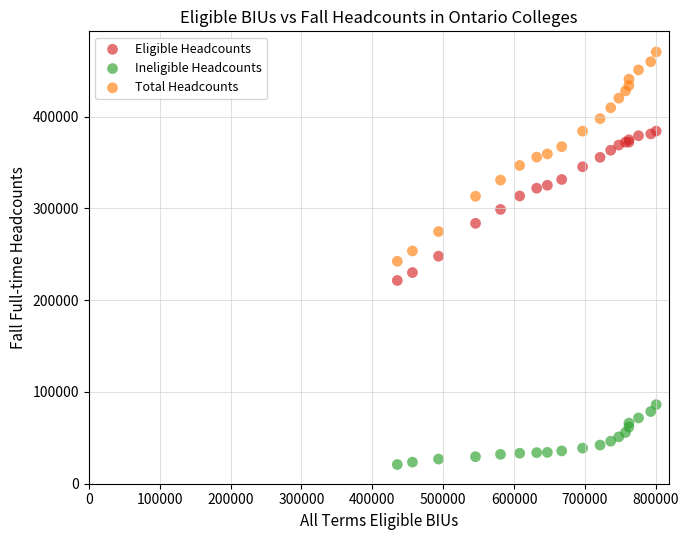

Which series contains the lowest Y value?

Ineligible Headcounts